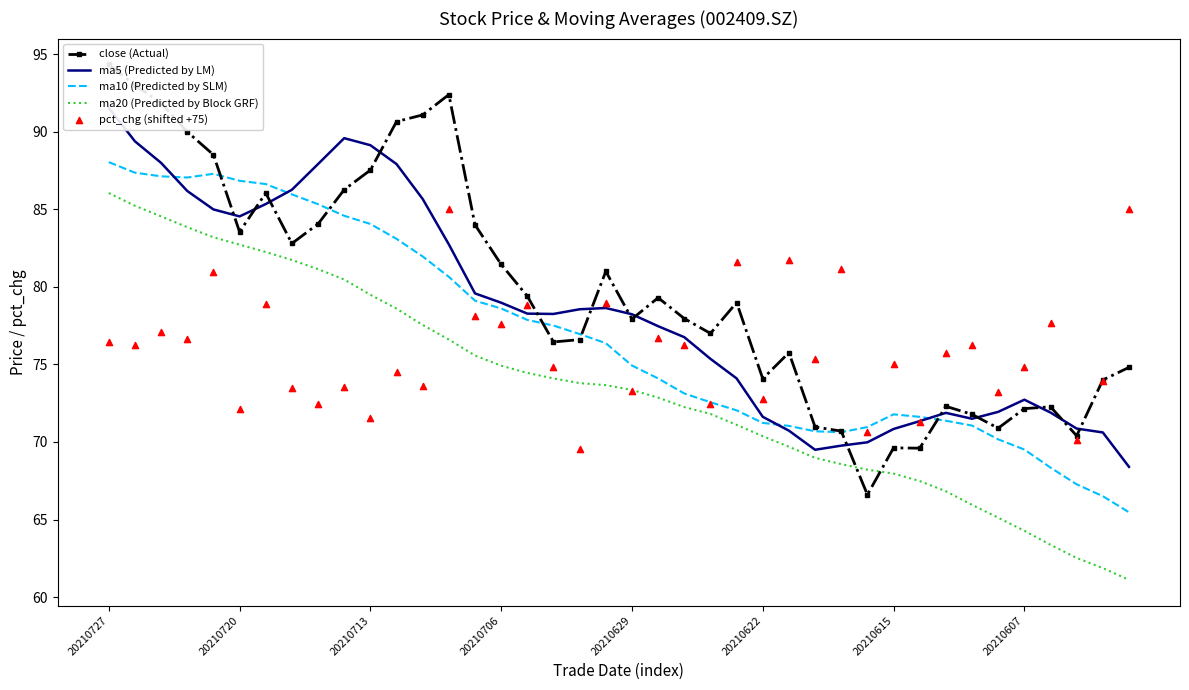

Which series has the widest spread of Y values?

close (Actual)